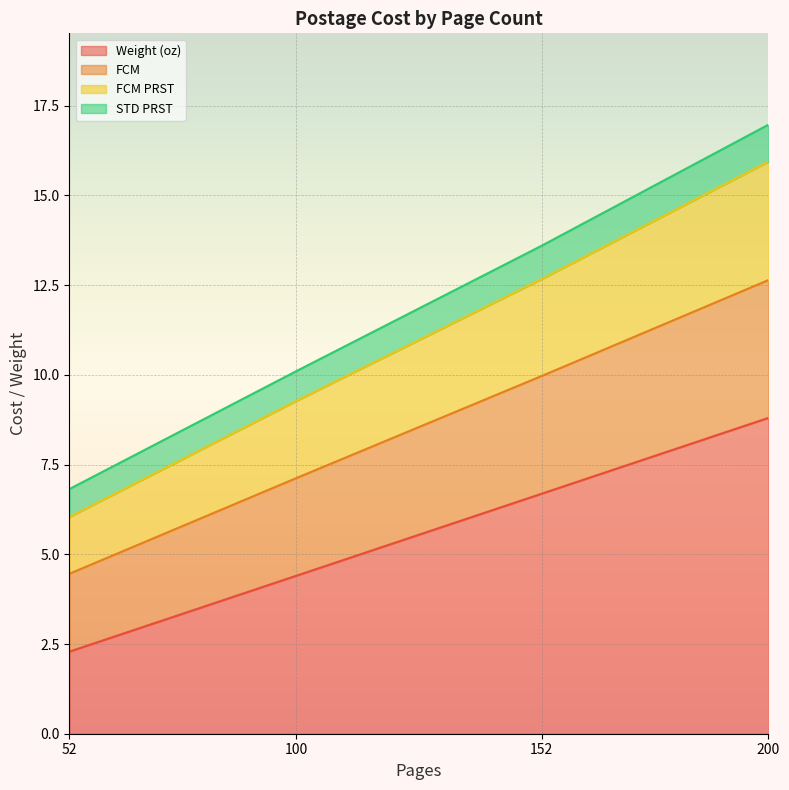

What value does the Weight (oz) series have at 200?

8.8